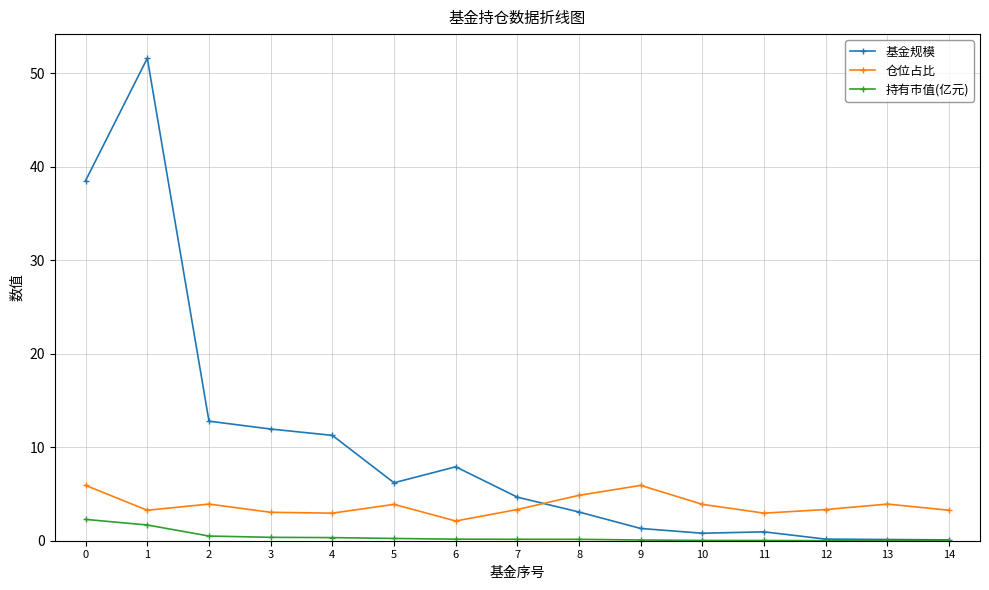

How many categories are shown in the chart?

15